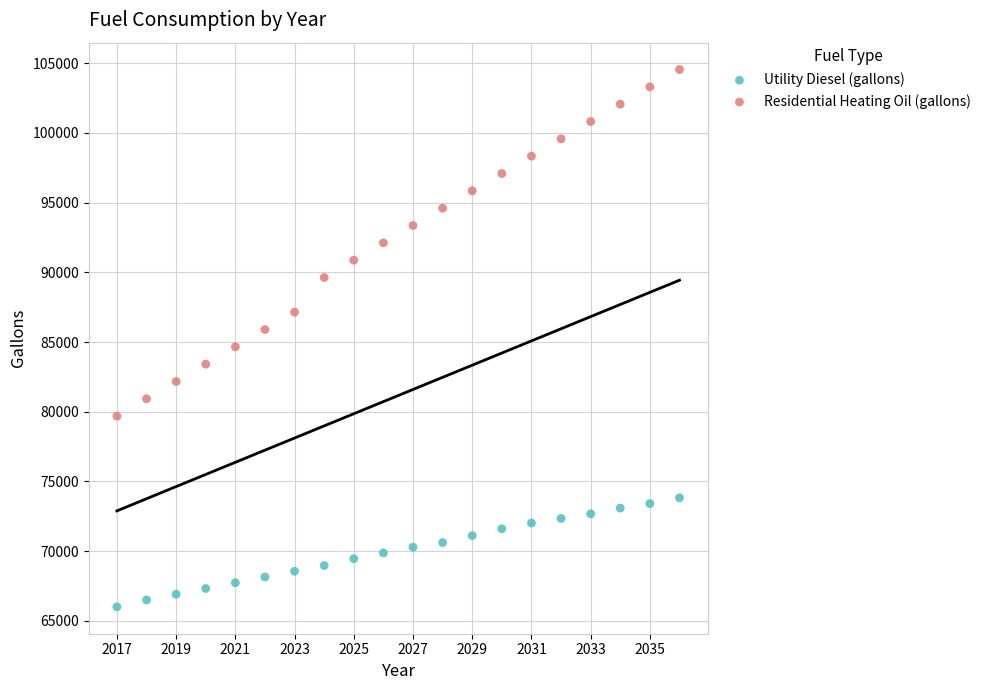

Across all data points, what is the range of X values (max minus min)?

19.0